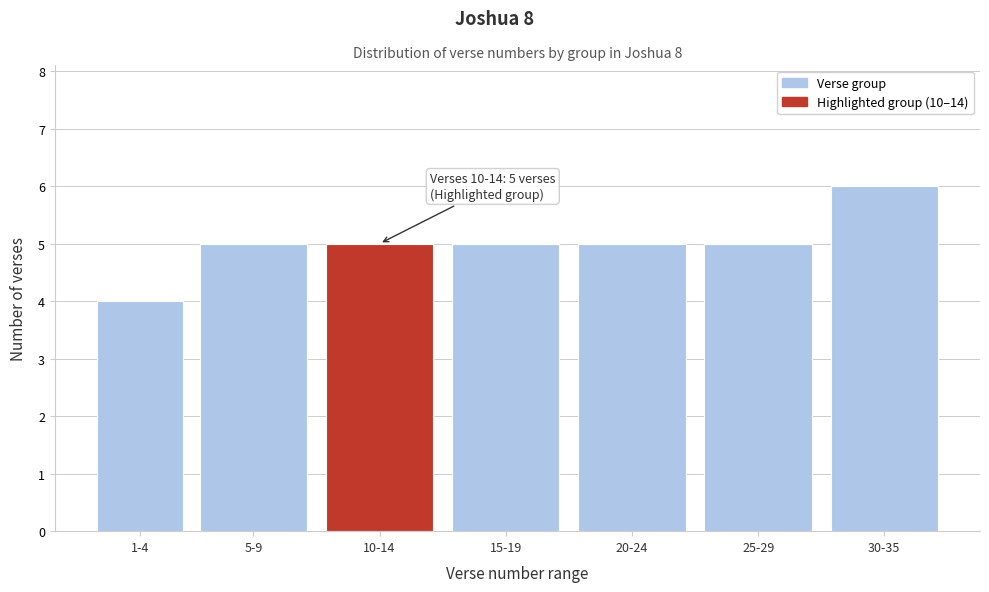

Reading left to right, transcribe all the data shown in this chart.

1-4=4	5-9=5	10-14=5	15-19=5	20-24=5	25-29=5	30-35=6